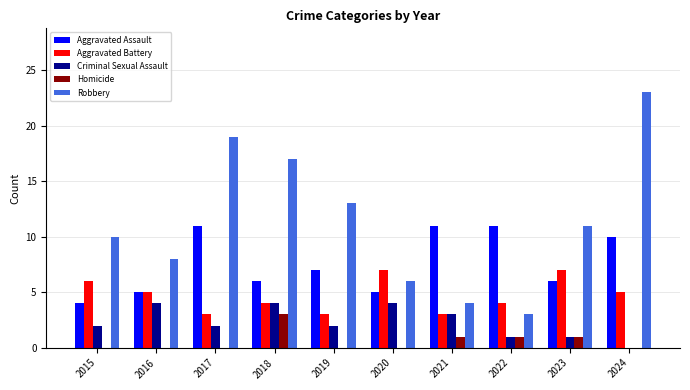

At which category is the sum across all series the highest?

2024